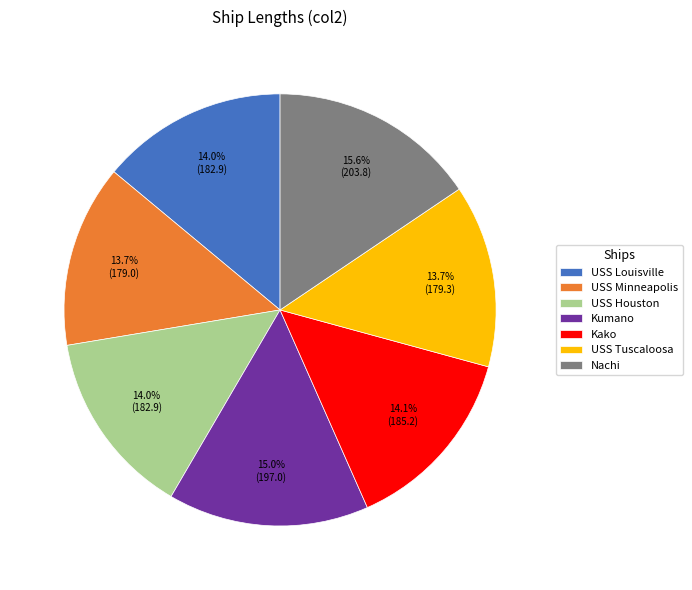

To the nearest percent, what is the average slice percentage?

14%